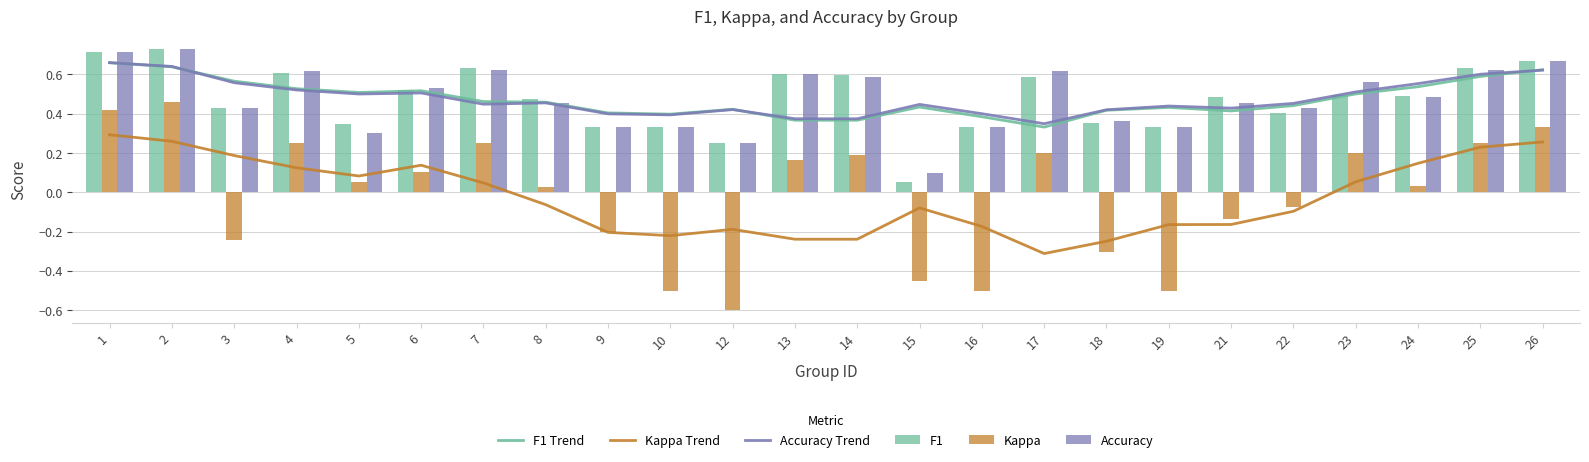

Which category has the lowest value in the Accuracy series?

15